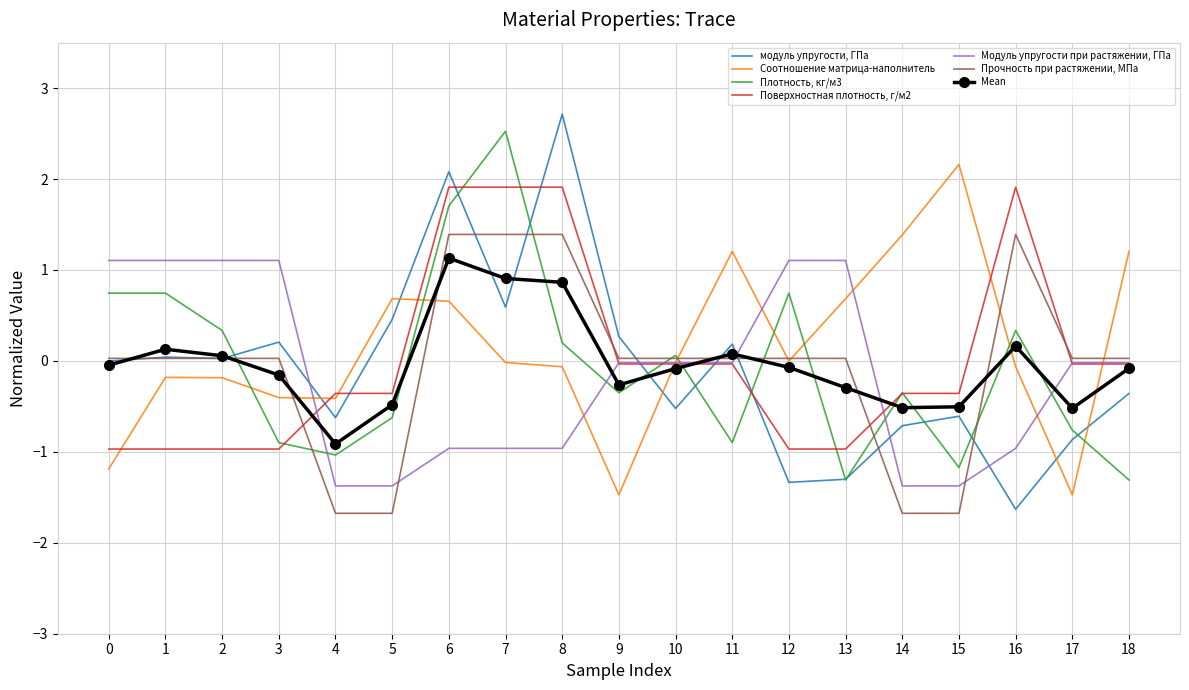

Which series changed the most between 13 and 17?

Соотношение матрица-наполнитель